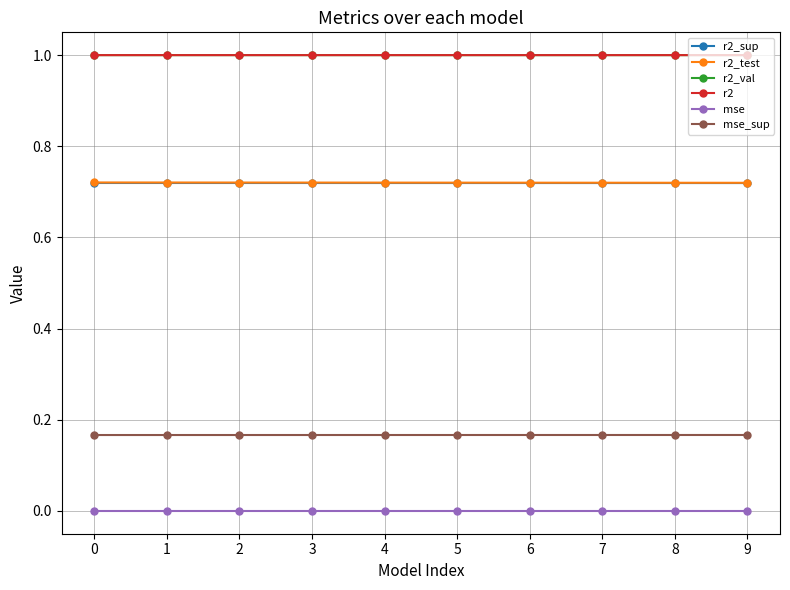

What is the greatest value displayed?

1.0